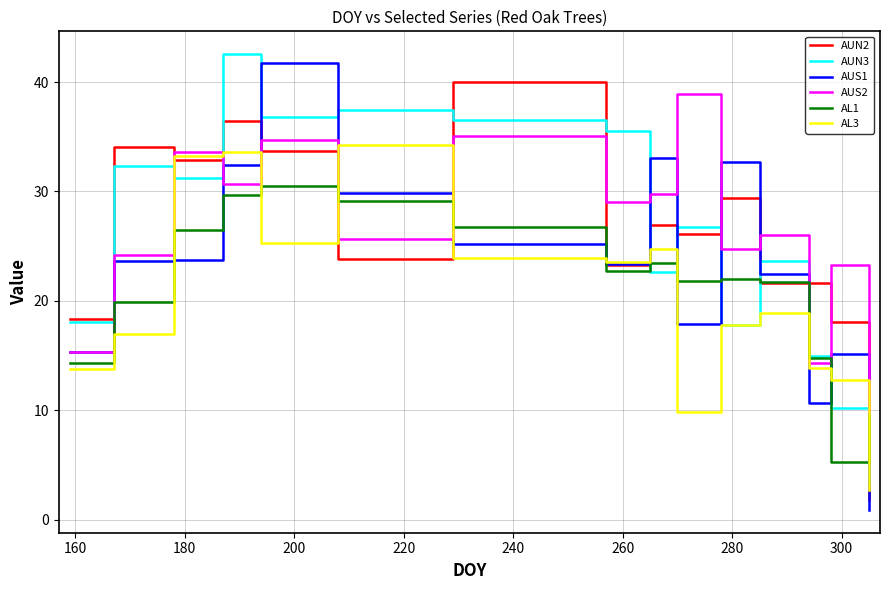

What is the maximum value for AUN3?

42.6